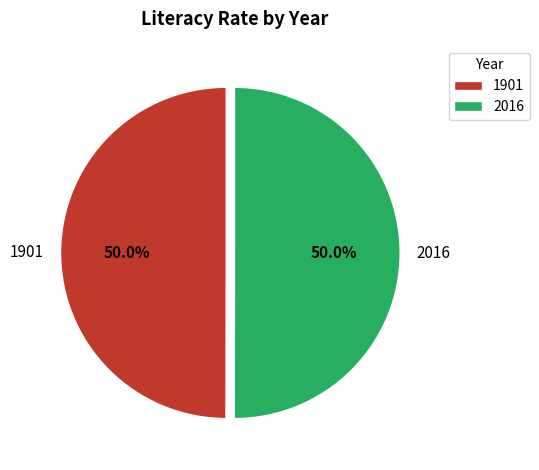

What portion of the pie excludes 2016?

50.0%